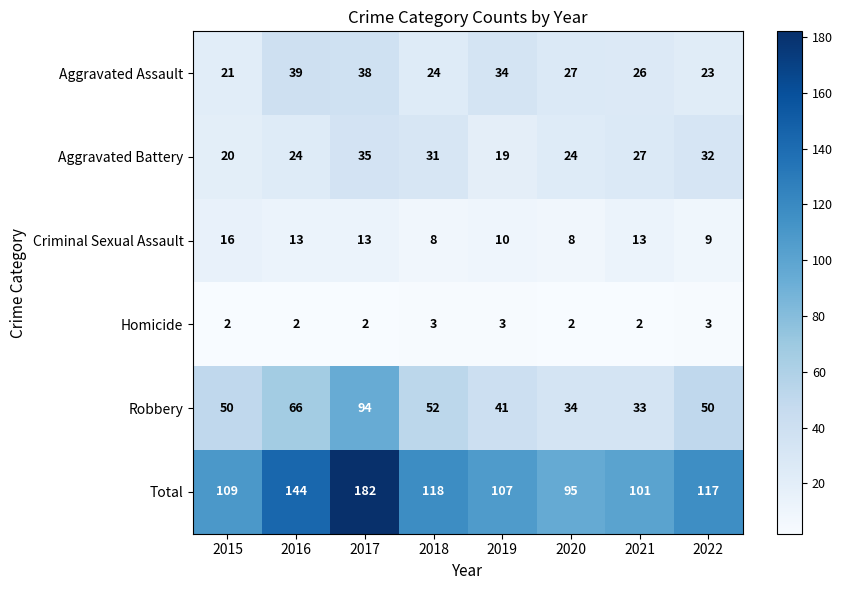

At 2016, list the series in order from largest to smallest.

Total, Robbery, Aggravated Assault, Aggravated Battery, Criminal Sexual Assault, Homicide